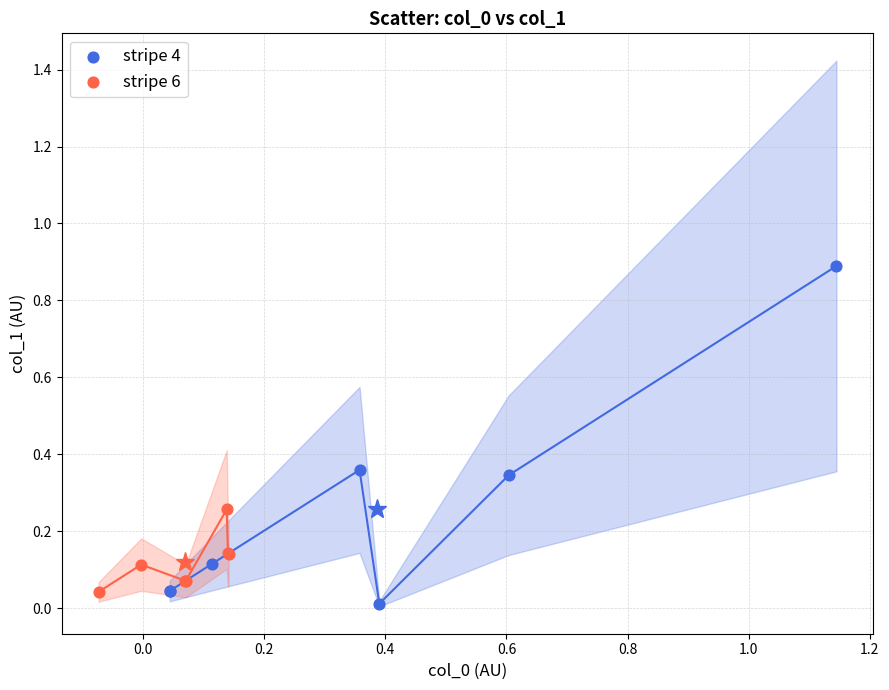

Which series has the largest Y range (max minus min)?

stripe 4